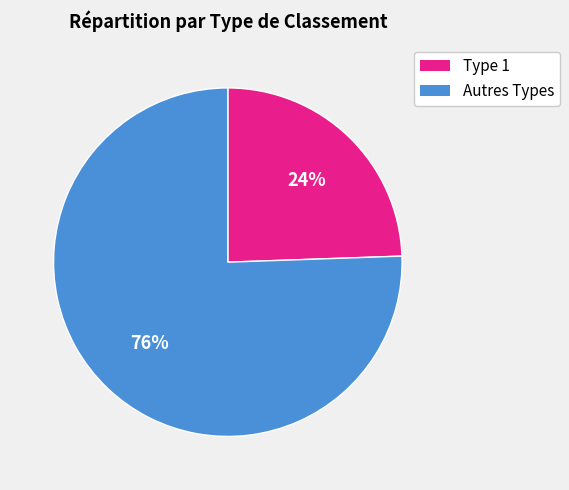

To the nearest percent, what is the average slice percentage?

50%